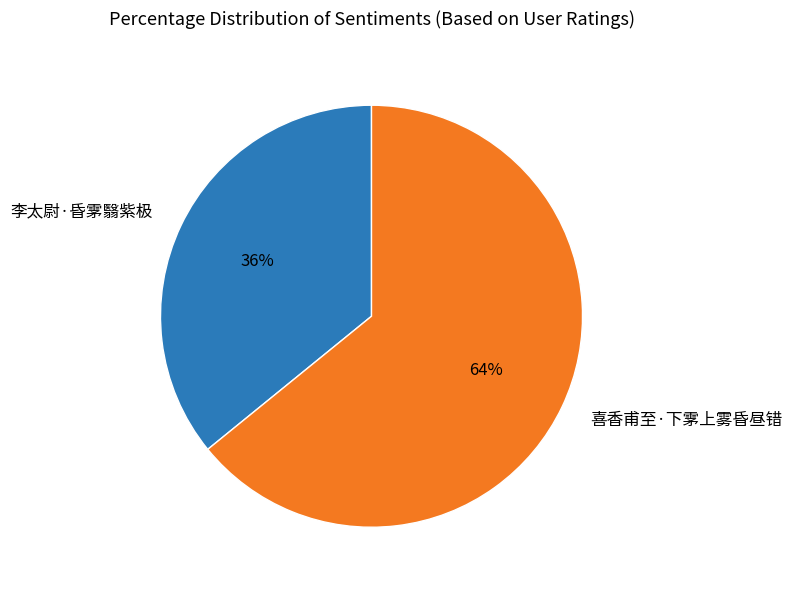

The 李太尉·昏雺翳紫极 slice represents 36% of the pie. True or false?

True